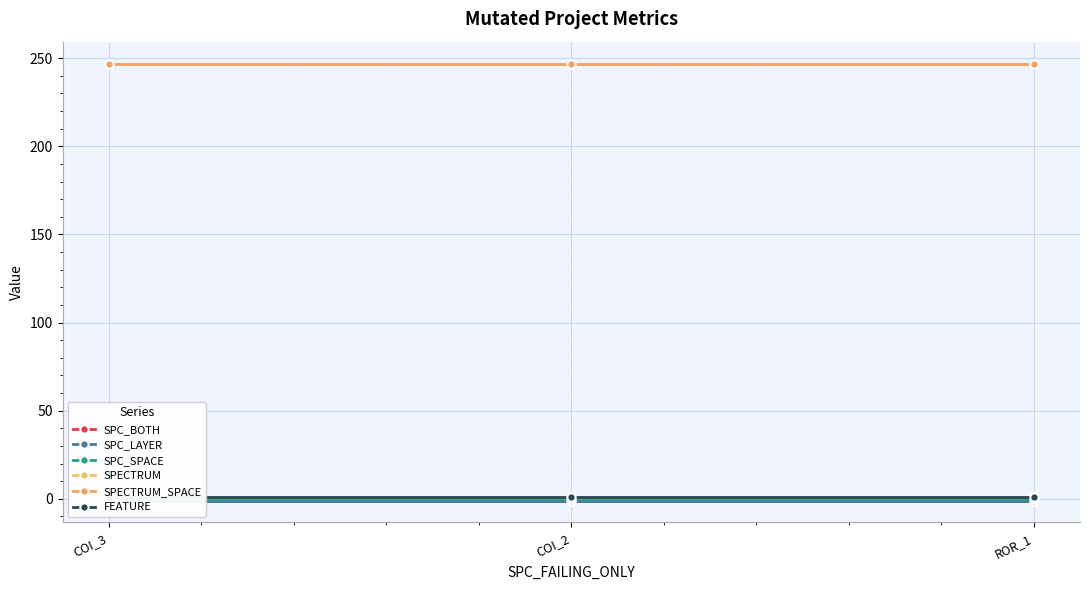

Rank the series at ROR_1 from lowest to highest value.

SPC_BOTH, SPC_LAYER, SPC_SPACE, SPECTRUM, FEATURE, SPECTRUM_SPACE